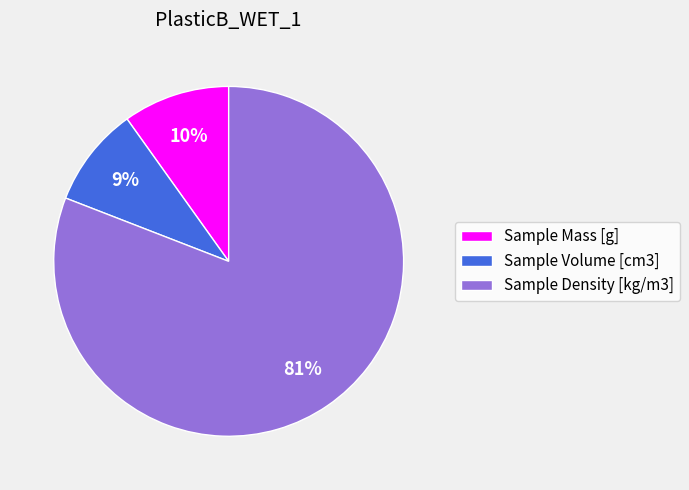

To the nearest percent, what portion does Sample Density [kg/m3] represent?

81%